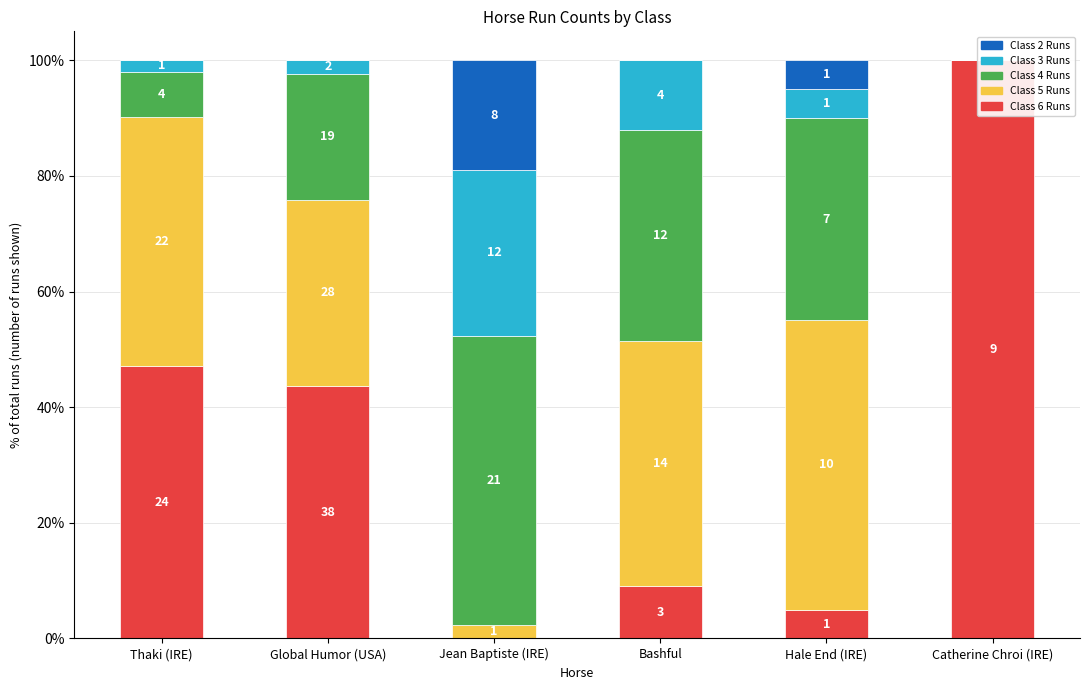

Reading left to right, extract all data points from this chart.

Class 6 Runs: Thaki (IRE)=47.1	Global Humor (USA)=43.7	Jean Baptiste (IRE)=0.0	Bashful=9.1	Hale End (IRE)=5.0	Catherine Chroi (IRE)=100.0
Class 5 Runs: Thaki (IRE)=43.1	Global Humor (USA)=32.2	Jean Baptiste (IRE)=2.4	Bashful=42.4	Hale End (IRE)=50.0	Catherine Chroi (IRE)=0.0
Class 4 Runs: Thaki (IRE)=7.8	Global Humor (USA)=21.8	Jean Baptiste (IRE)=50.0	Bashful=36.4	Hale End (IRE)=35.0	Catherine Chroi (IRE)=0.0
Class 3 Runs: Thaki (IRE)=2.0	Global Humor (USA)=2.3	Jean Baptiste (IRE)=28.6	Bashful=12.1	Hale End (IRE)=5.0	Catherine Chroi (IRE)=0.0
Class 2 Runs: Thaki (IRE)=0.0	Global Humor (USA)=0.0	Jean Baptiste (IRE)=19.0	Bashful=0.0	Hale End (IRE)=5.0	Catherine Chroi (IRE)=0.0